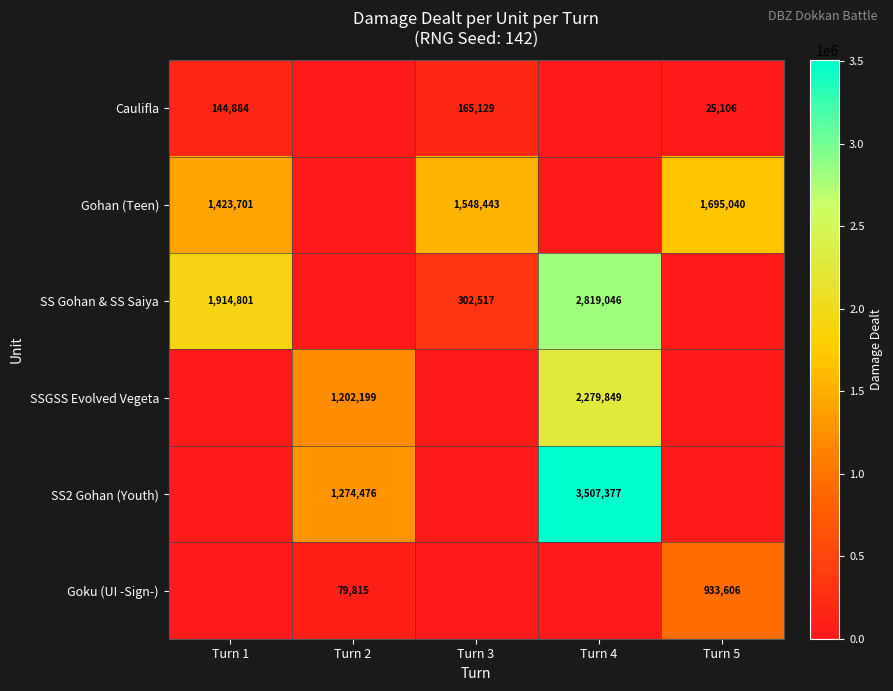

What is the difference between the Gohan (Teen) values at Turn 5 and Turn 3?

146597